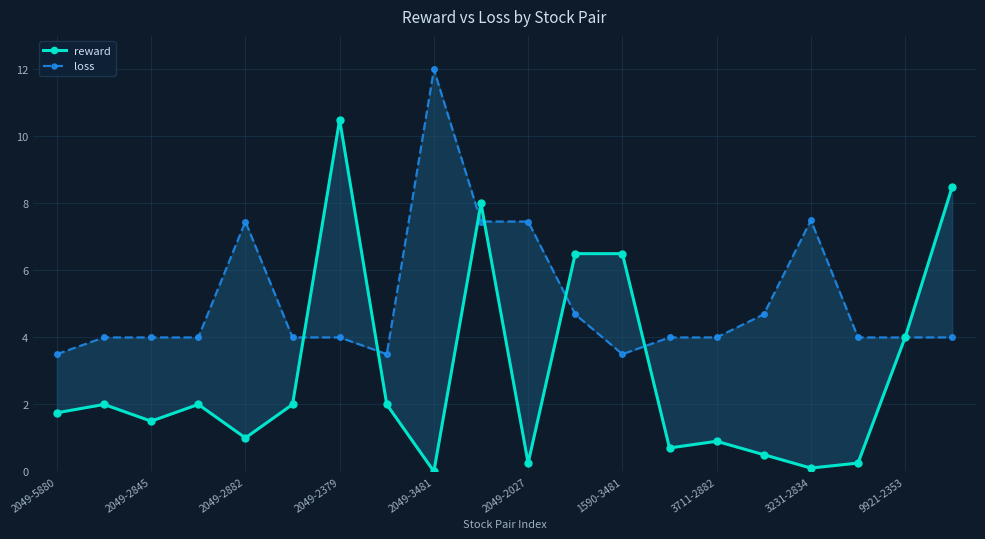

Is this an area chart (filled region under the line)?

No